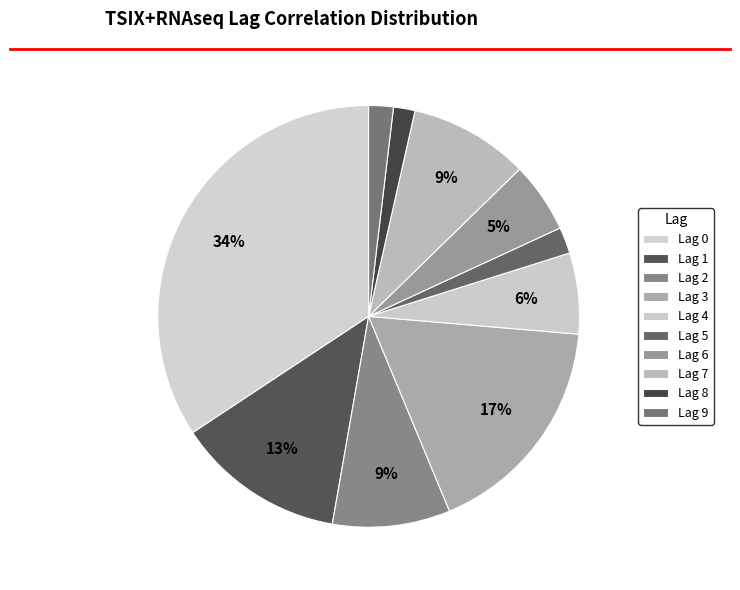

To the nearest percent, what portion does Lag 4 represent?

6%